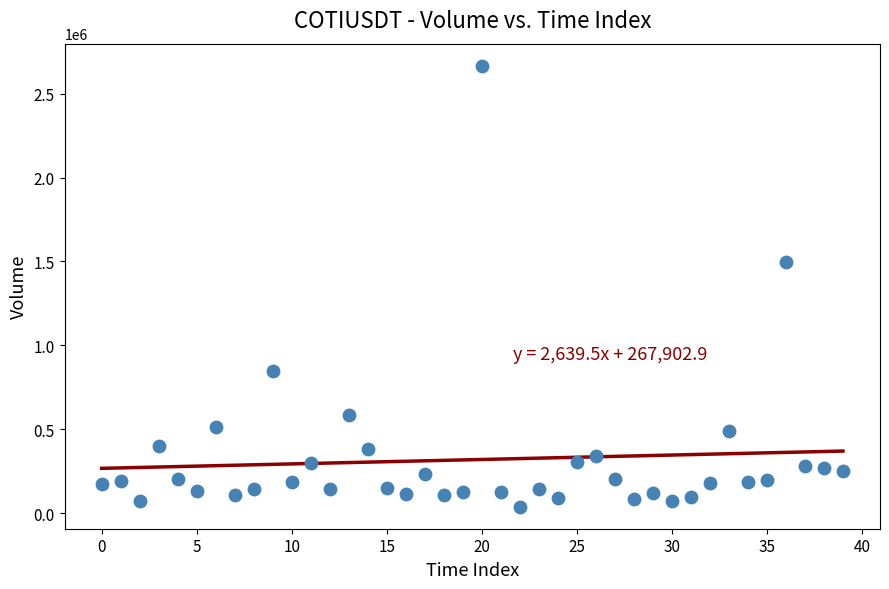

What is the range of Y values (max minus min)?

2626236